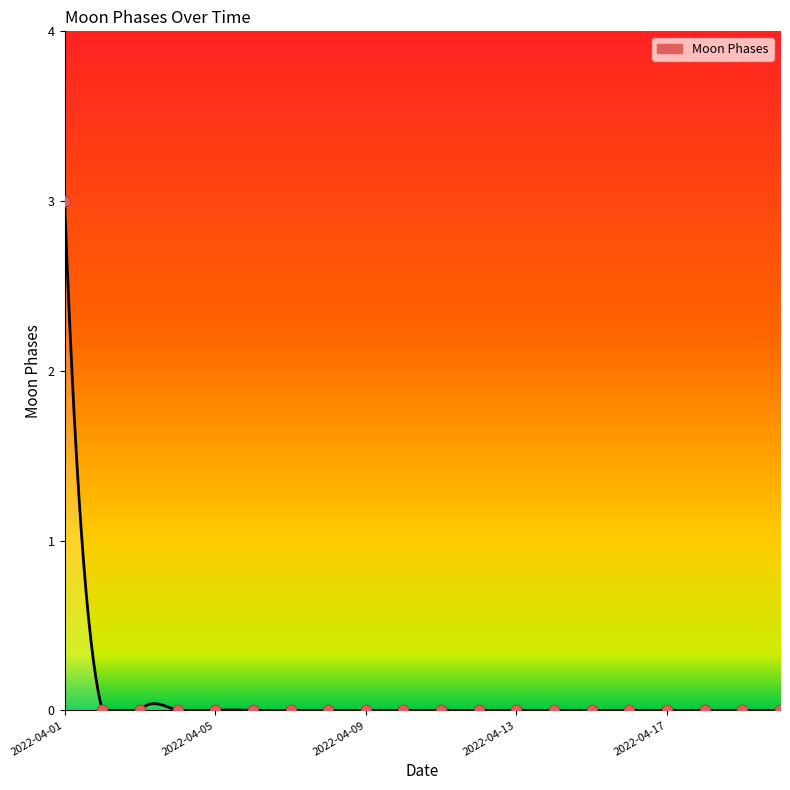

Which has a higher value, 2022-04-12 or 2022-04-10?

2022-04-12